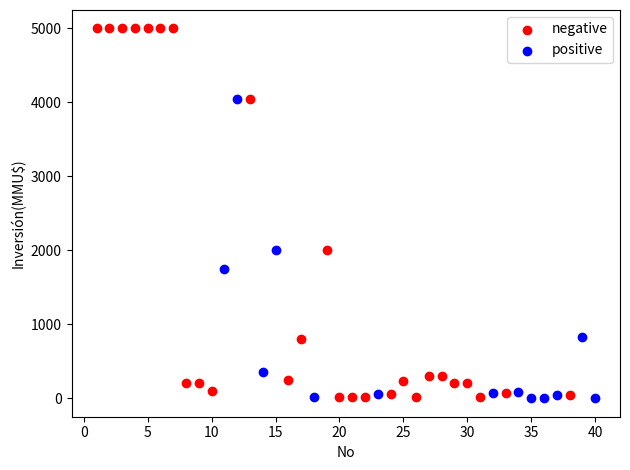

Which series contains the highest Y value?

negative